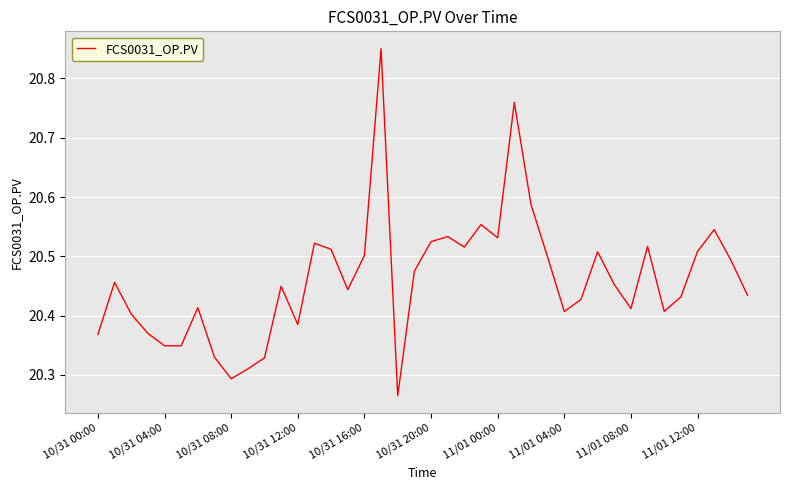

What is the difference between the maximum and minimum values?

0.6